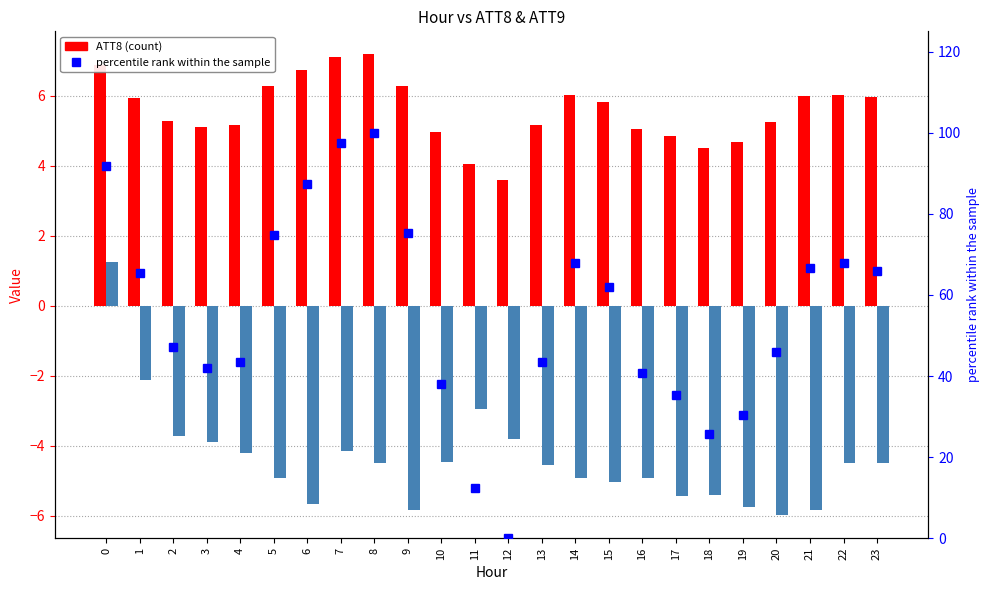

What is the smallest value displayed?

-6.0